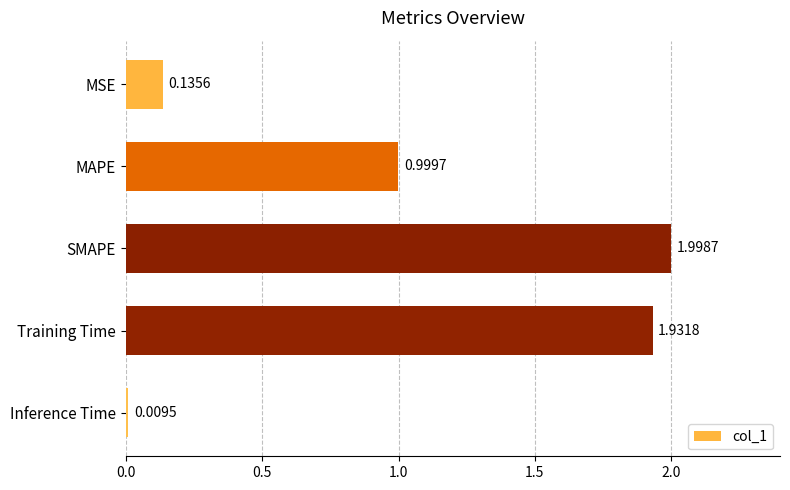

List the labels in order of value, largest first.

SMAPE, Training Time, MAPE, MSE, Inference Time